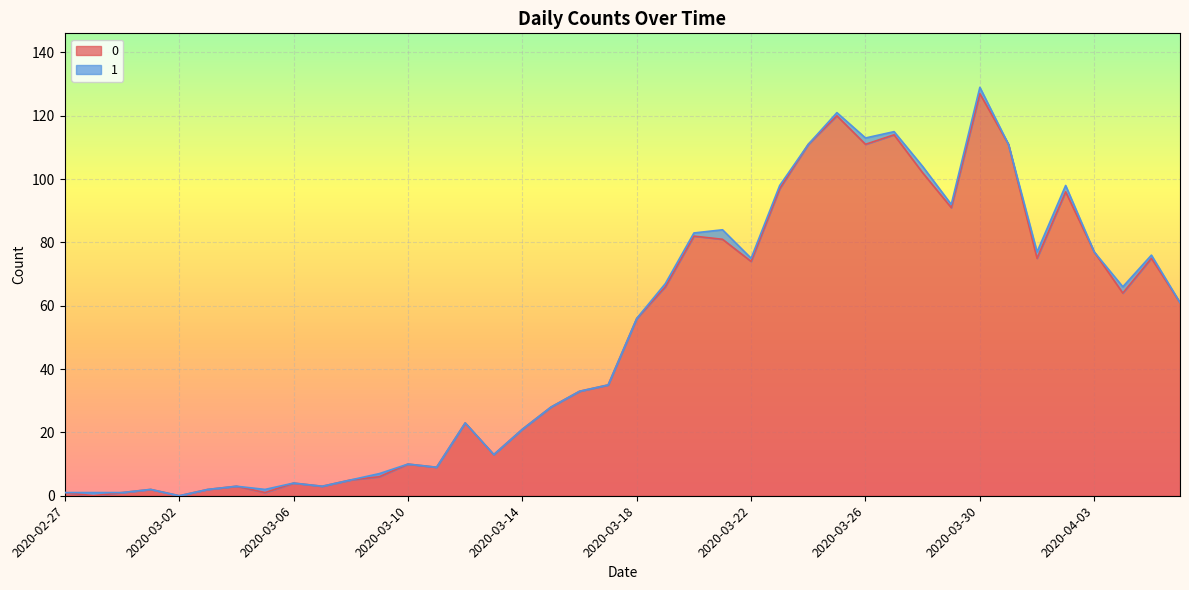

Reading right to left, list all the values displayed in this chart.

61	75	64	77	96	75	111	127	91	102	114	111	120	111	97	74	81	82	66	56	35	33	28	21	13	23	9	10	6	5	3	4	1	3	2	0	2	1	0	1